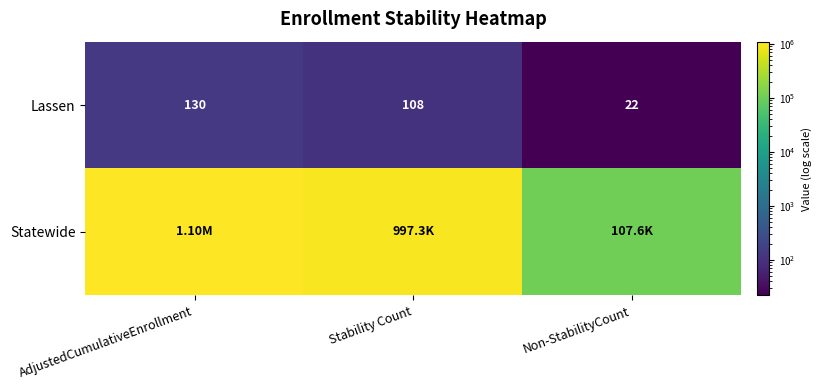

Which category has the highest value across all series?

AdjustedCumulativeEnrollment